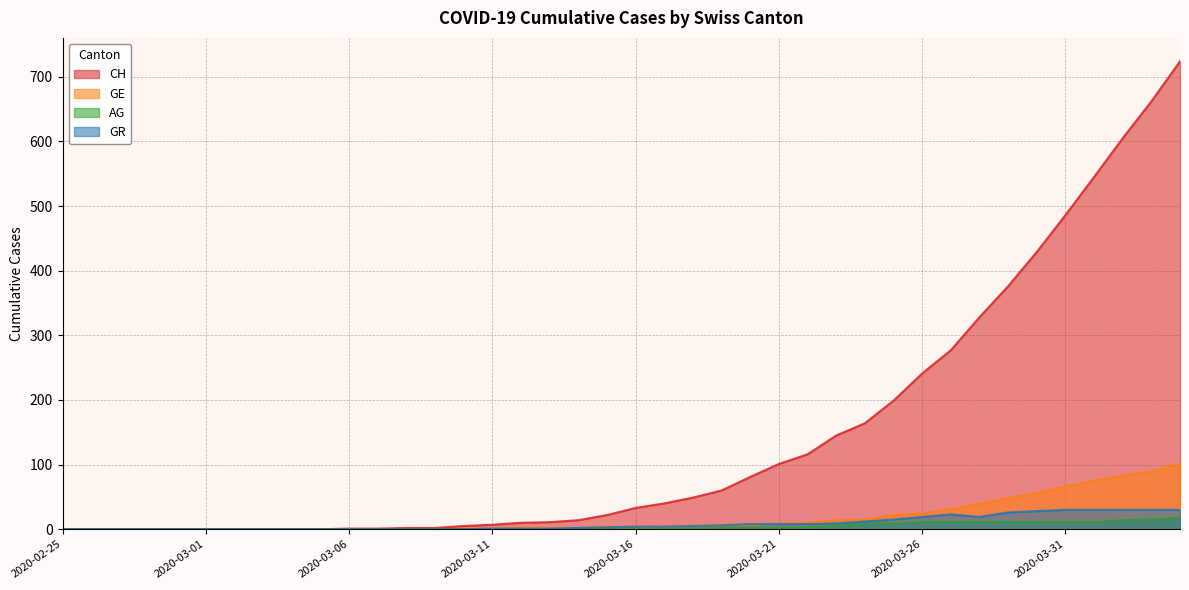

Which series has the largest total across all categories?

CH